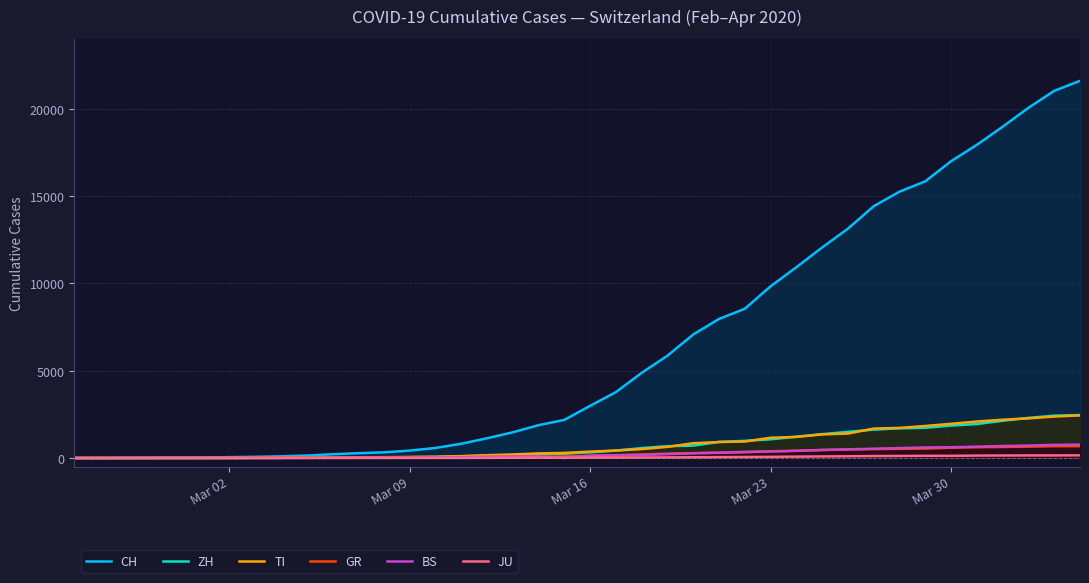

Reading left to right, list all the values displayed in this chart.

CH: 0	4	8	20	30	36	50	70	97	141	216	278	325	426	577	817	1132	1472	1883	2183	2989	3774	4879	5861	7075	7967	8551	9835	10930	12061	13138	14426	15259	15851	17005	17942	18979	20062	21035	21605
ZH: 0	0	2	2	6	7	10	13	15	23	29	34	40	49	62	101	140	163	218	250	326	429	568	679	711	925	984	1073	1221	1368	1500	1627	1701	1733	1859	1947	2136	2300	2428	2461
TI: 0	1	1	1	2	2	4	8	13	25	28	41	49	61	75	108	163	206	265	293	368	426	511	638	849	916	945	1162	1209	1354	1401	1688	1727	1837	1962	2091	2195	2271	2377	2442
GR: 0	2	2	6	6	6	9	10	13	15	16	18	19	28	32	44	53	65	73	93	118	152	204	252	283	311	327	386	419	458	487	513	527	542	591	617	635	655	678	680
BS: 0	0	1	1	1	1	1	3	3	8	15	21	24	28	33	49	73	92	100	0	143	164	181	220	270	297	356	374	410	462	501	530	569	605	617	653	687	714	754	767
JU: 0	0	1	1	1	1	1	2	2	4	4	5	5	7	7	7	12	17	18	19	25	29	32	36	44	54	61	69	82	92	100	114	119	127	128	140	145	149	149	154